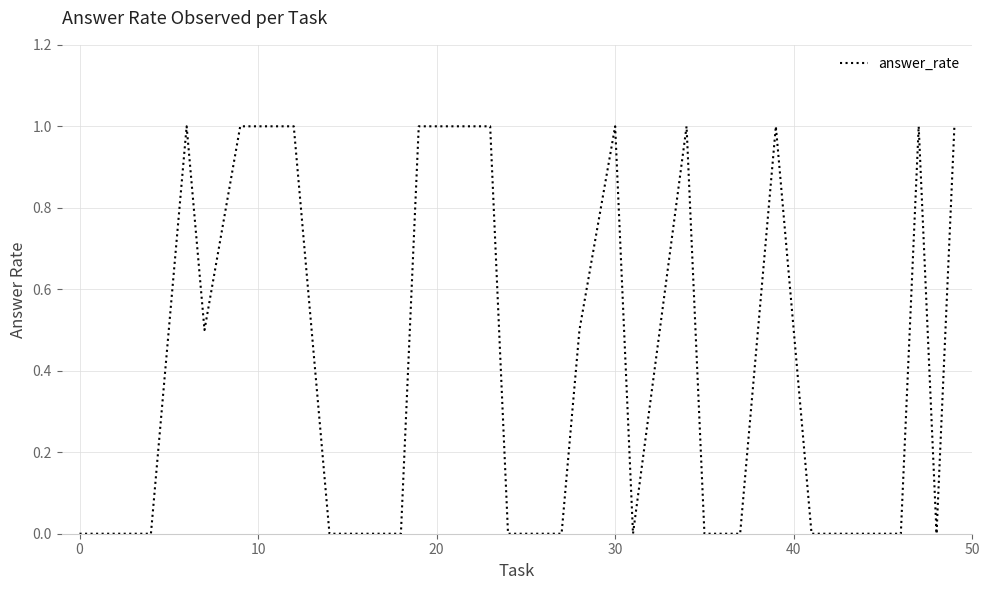

Reading right to left, list all the values displayed in this chart.

1.0	0.0	1.0	0.0	0.0	0.0	1.0	0.0	0.0	1.0	0.0	1.0	0.5	0.0	0.0	1.0	1.0	1.0	0.0	0.0	0.0	0.0	0.0	0.5	1.0	1.0	1.0	0.5	1.0	0.0	0.0